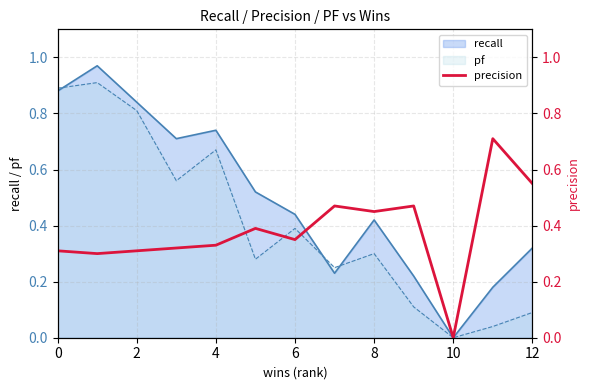

The pf series shows 0.8 at 2. True or false?

True